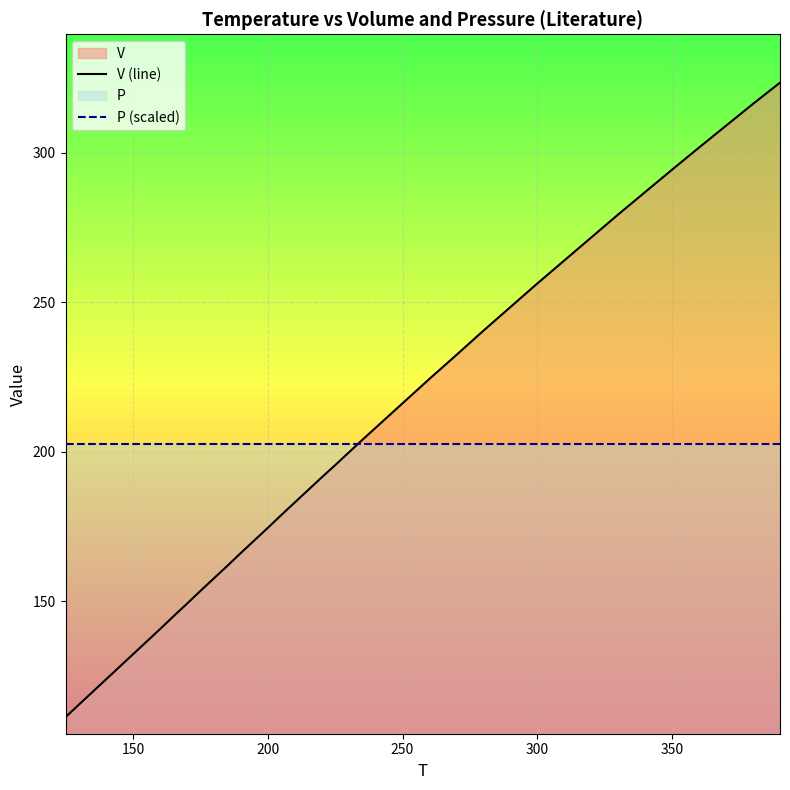

Which series has the largest total across all categories?

V (line)